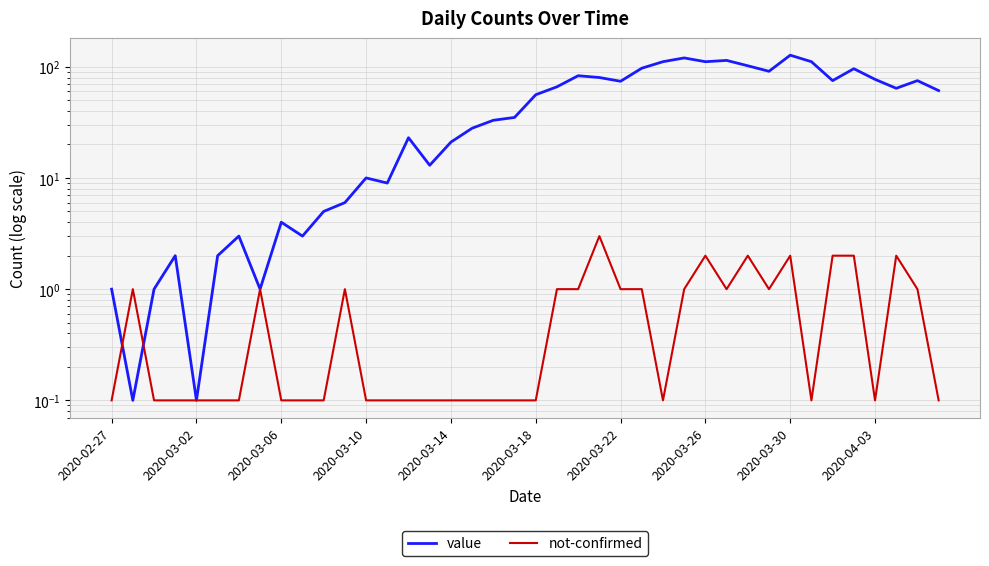

Which series changed the most between 14 and 32?

value